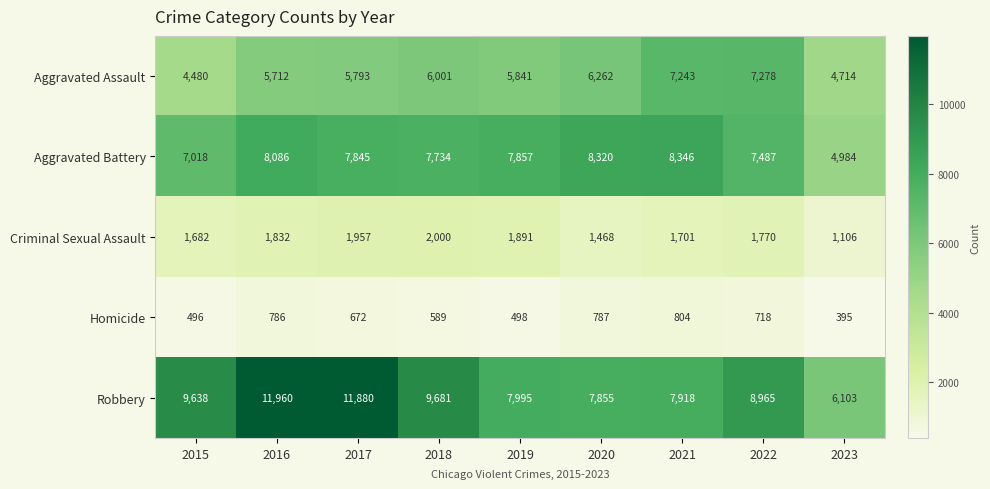

The Robbery series shows 9681 at 2018. True or false?

True